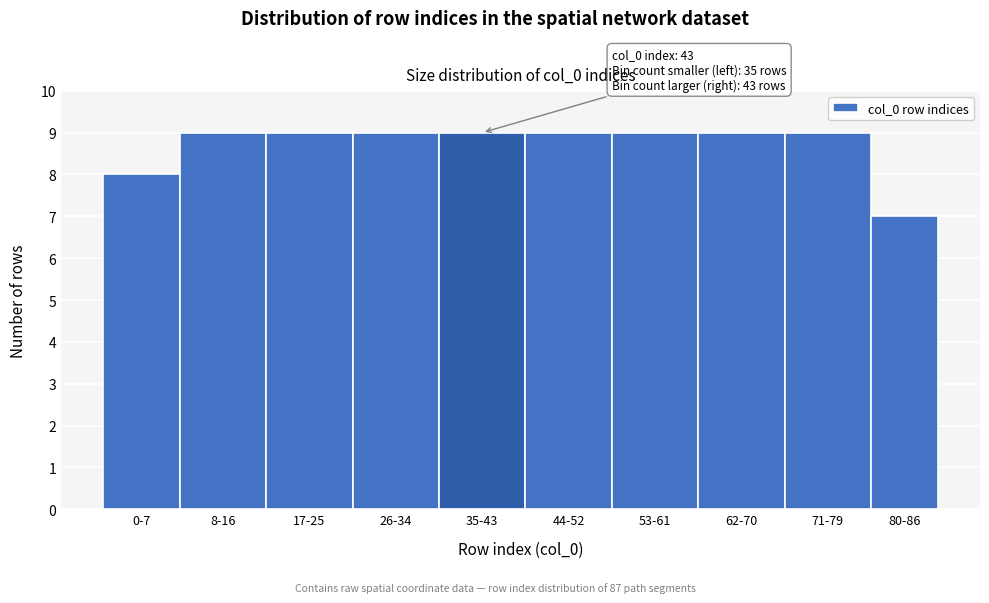

Reading left to right, list all the values displayed in this chart.

8	9	9	9	9	9	9	9	9	7